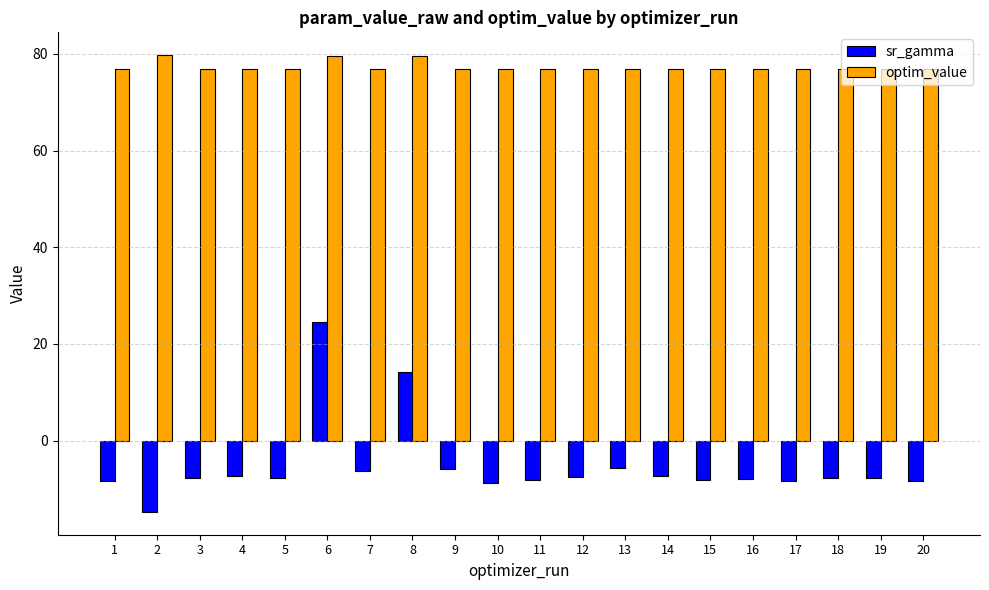

What are all the series names shown in the legend?

sr_gamma, optim_value